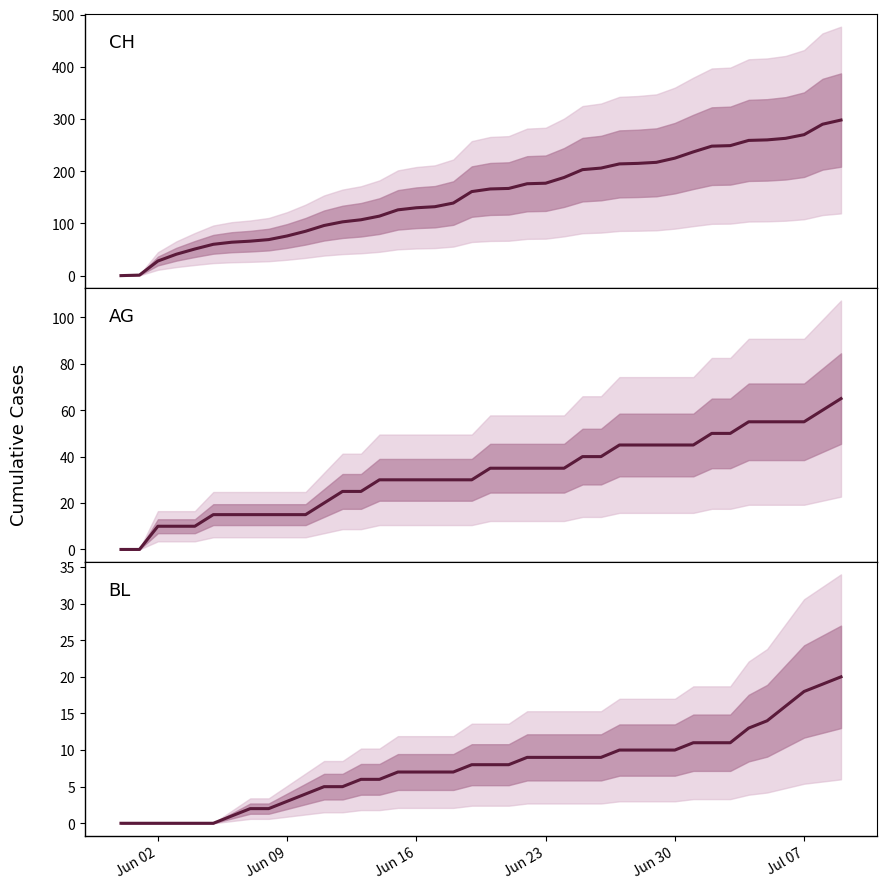

At how many categories does at least one series exceed 31?

37